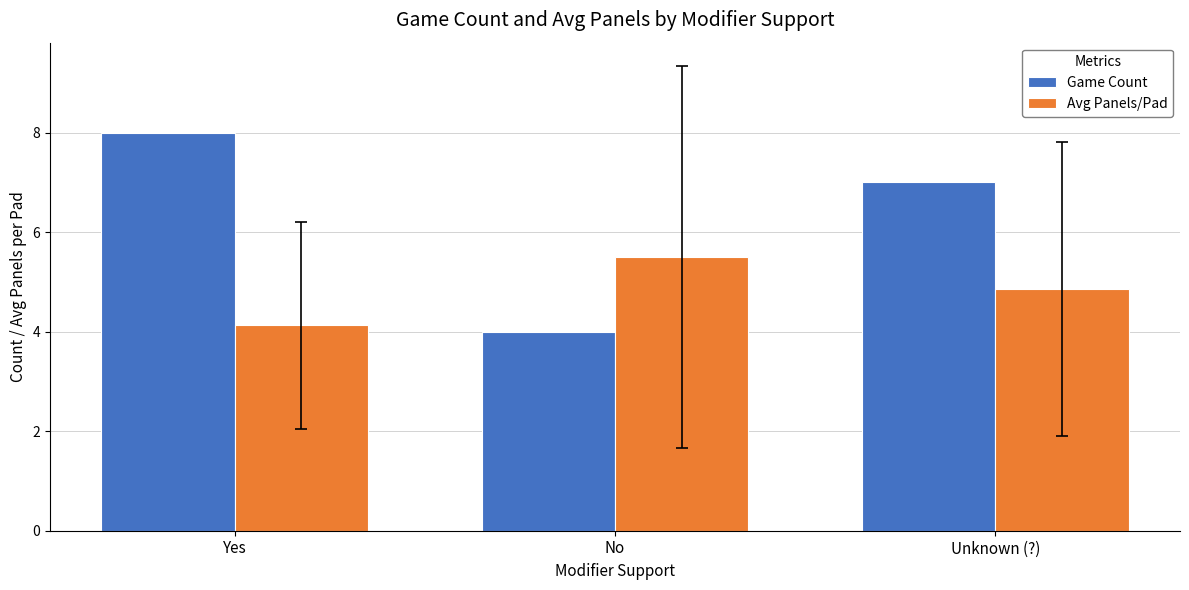

Reading left to right, transcribe all the data shown in this chart.

Game Count: Yes=8.0	No=4.0	Unknown (?)=7.0
Avg Panels/Pad: Yes=4.1	No=5.5	Unknown (?)=4.9